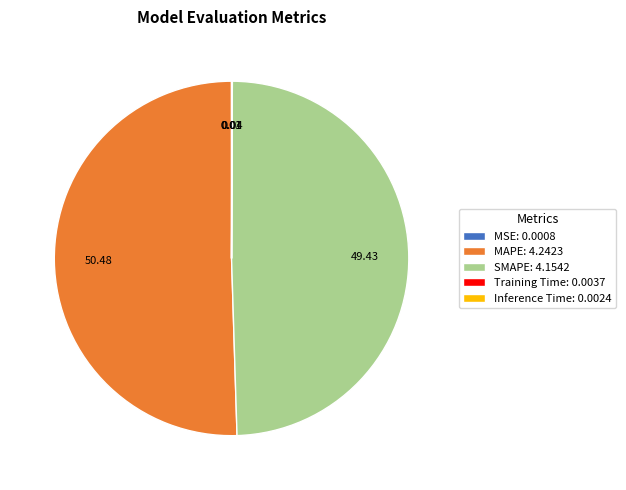

Does any single category account for the majority?

Yes